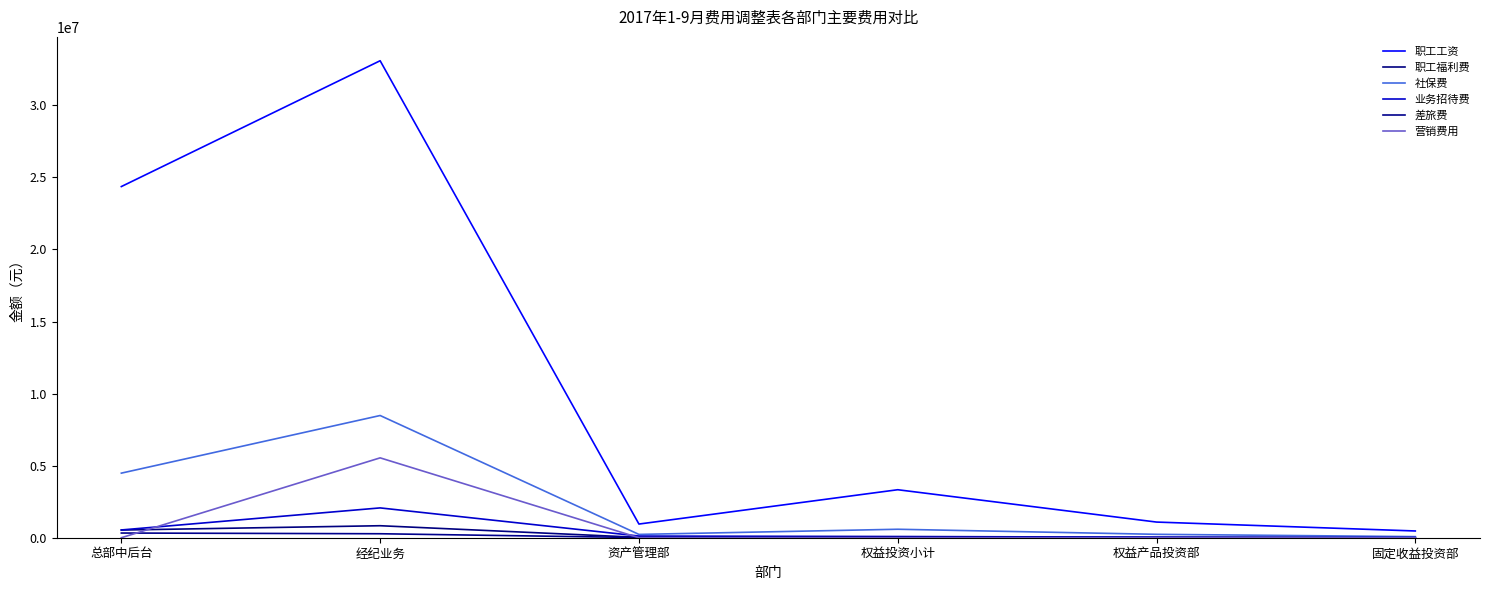

What is the greatest value displayed?

33090345.5